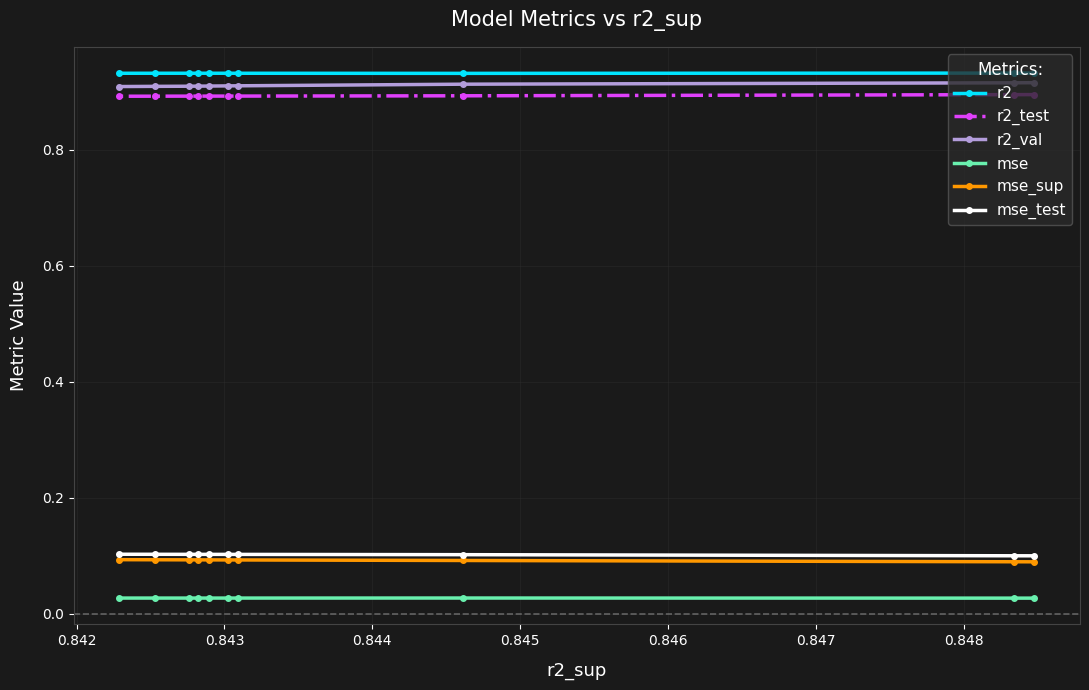

Reading left to right, list all the values displayed in this chart.

r2: 0.9	0.9	0.9	0.9	0.9	0.9	0.9	0.9	0.9	0.9
r2_test: 0.9	0.9	0.9	0.9	0.9	0.9	0.9	0.9	0.9	0.9
r2_val: 0.9	0.9	0.9	0.9	0.9	0.9	0.9	0.9	0.9	0.9
mse: 0.0	0.0	0.0	0.0	0.0	0.0	0.0	0.0	0.0	0.0
mse_sup: 0.1	0.1	0.1	0.1	0.1	0.1	0.1	0.1	0.1	0.1
mse_test: 0.1	0.1	0.1	0.1	0.1	0.1	0.1	0.1	0.1	0.1